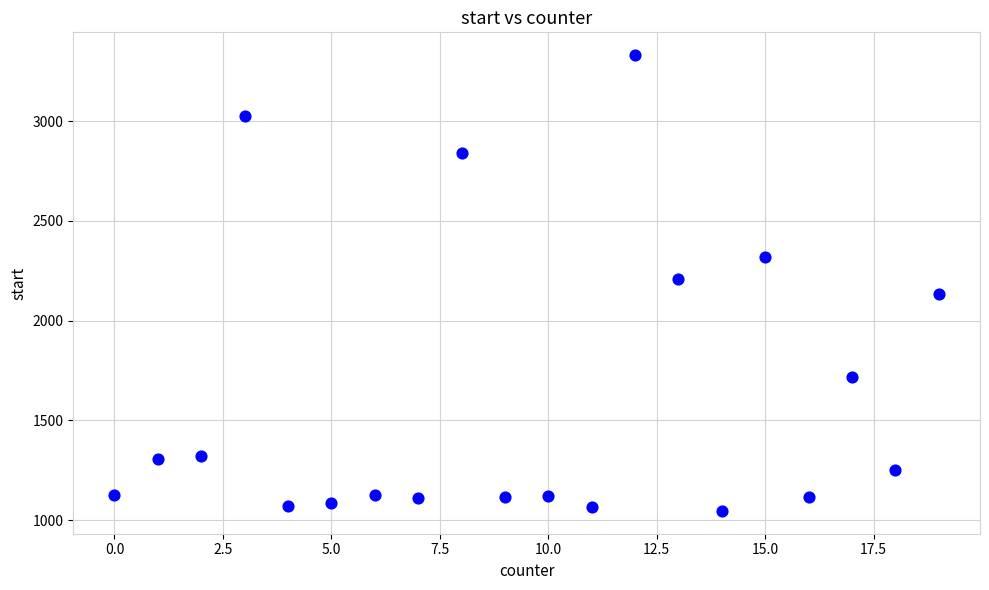

What is the range of Y values (max minus min)?

2285